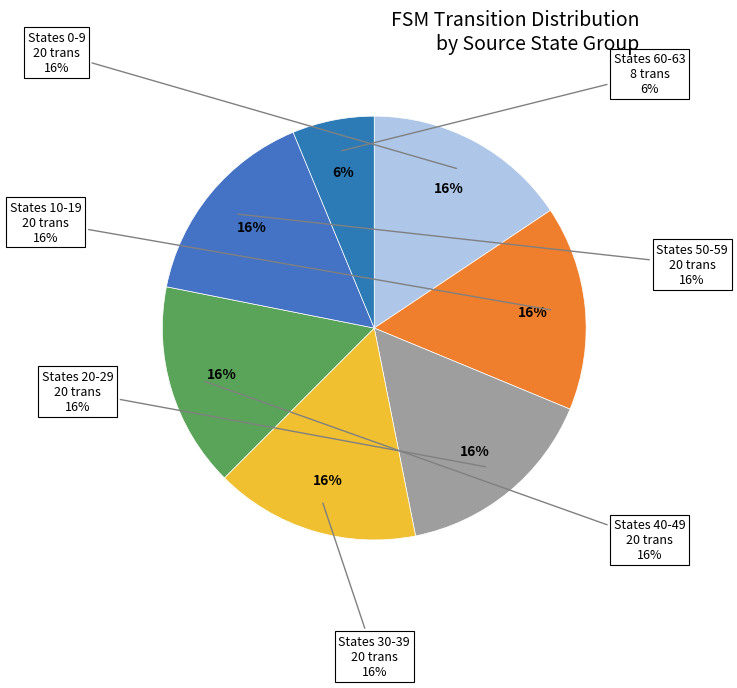

Is the sum of source_state 3 and source_state 7 greater than half?

No